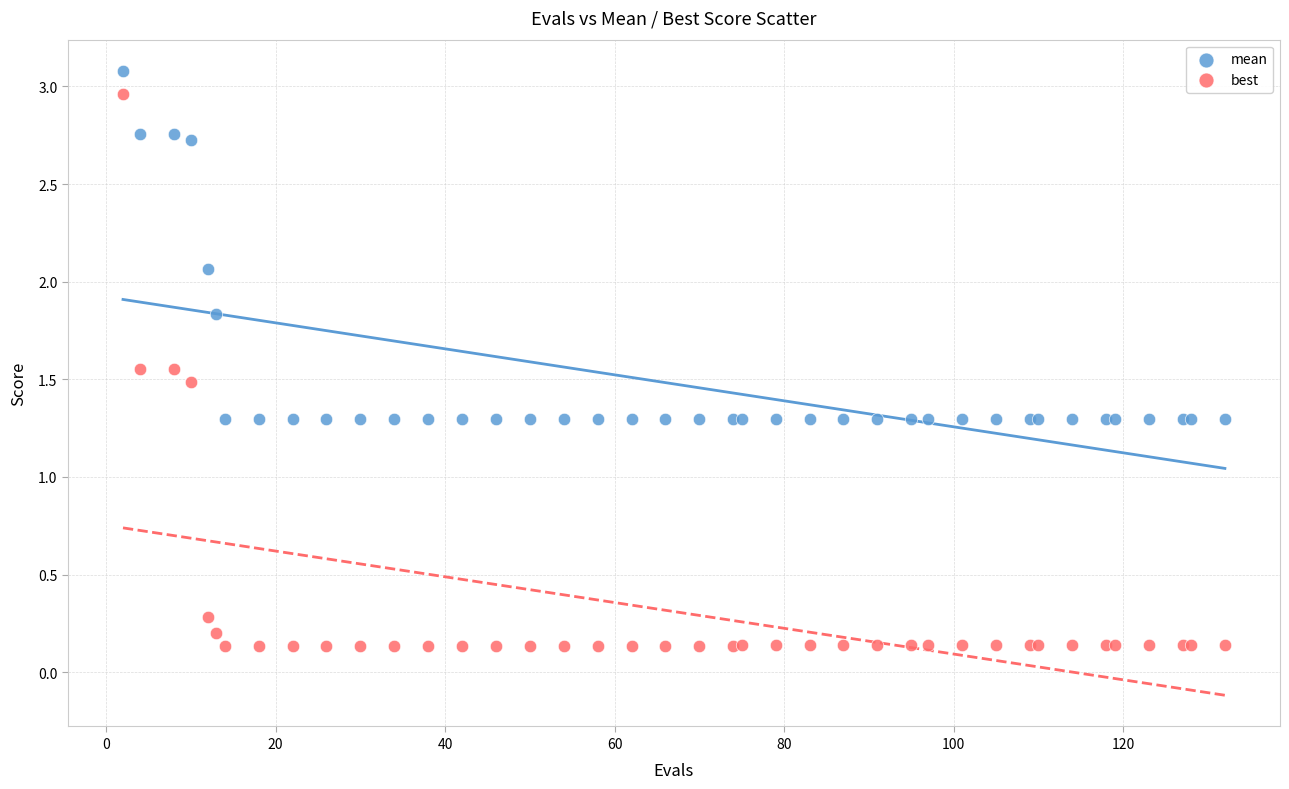

Which series reaches the minimum Y coordinate?

best